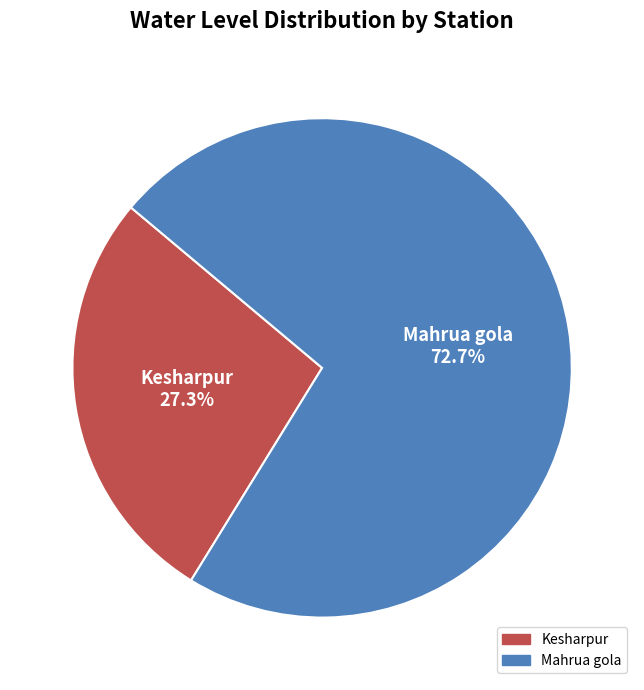

To the nearest percent, what is the combined percentage of Mahrua gola and Kesharpur?

100%